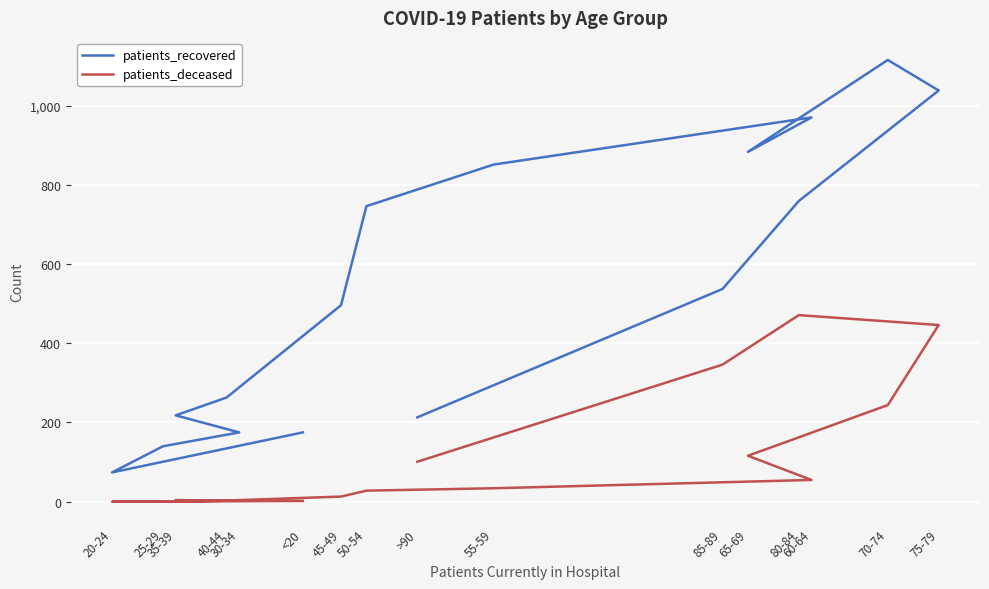

The value of patients_recovered at 75-79 is 1038. True or false?

True